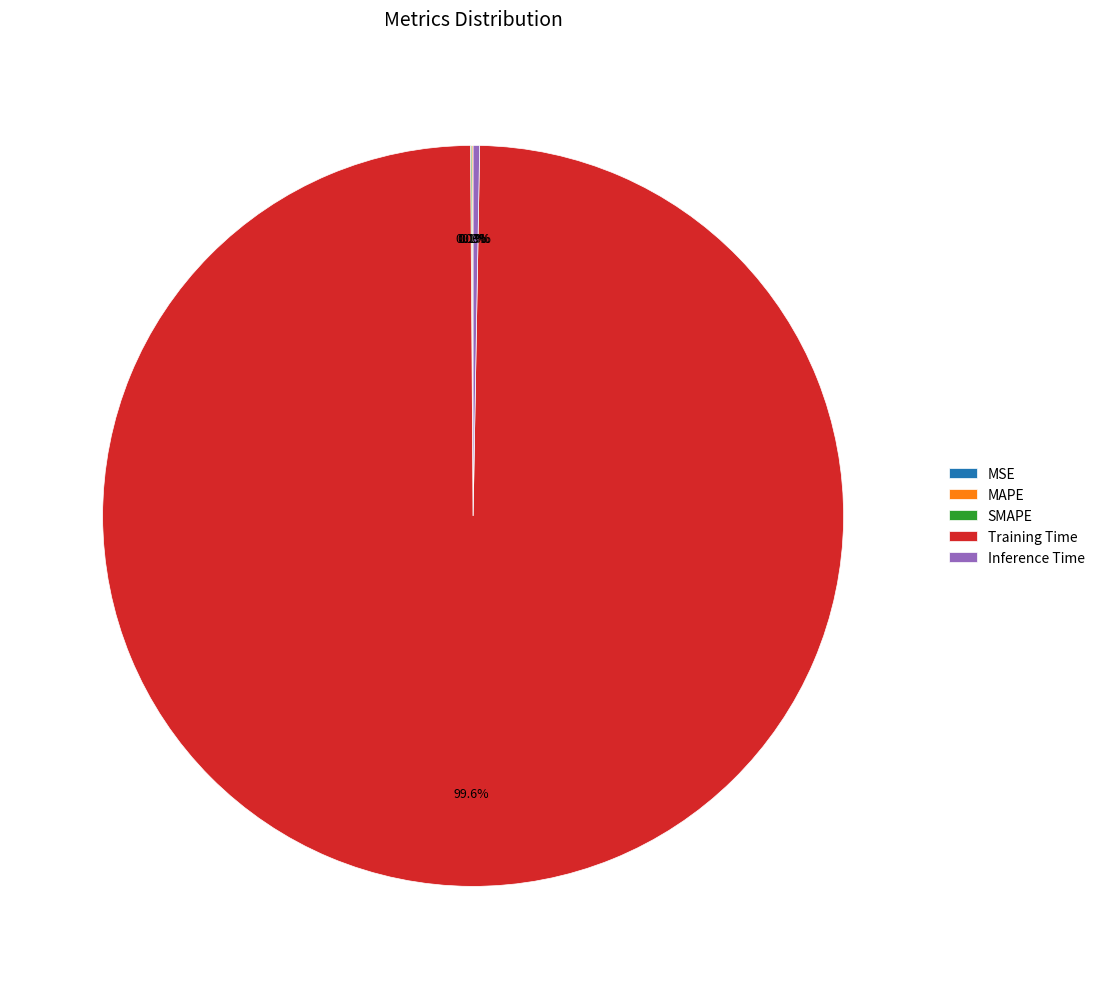

Does Training Time account for over 50% of the chart?

Yes